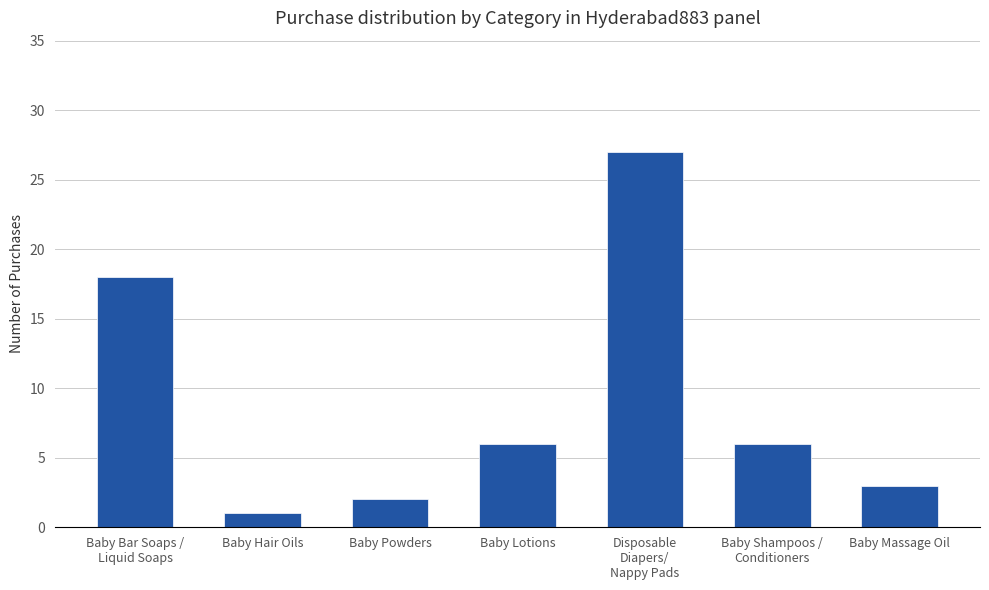

What position from the left is Baby Bar Soaps /
Liquid Soaps?

1